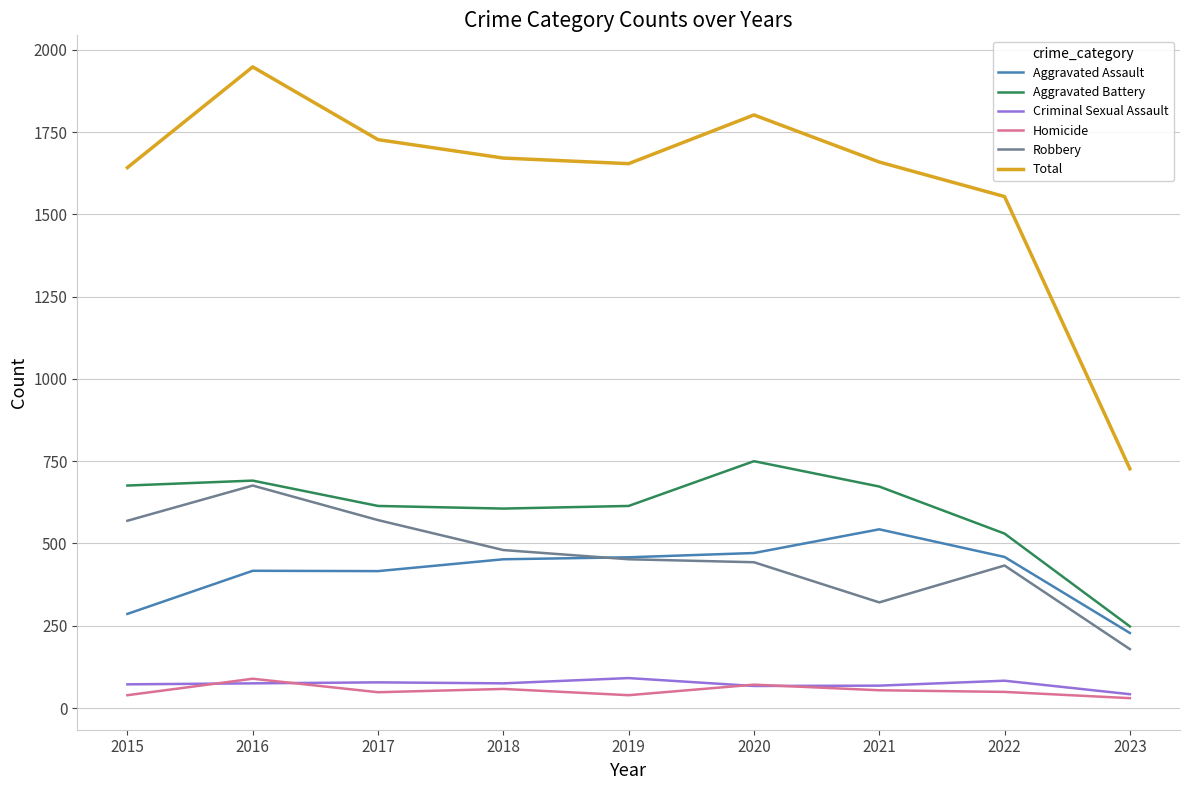

At which category does the chart reach its peak across all series?

2016